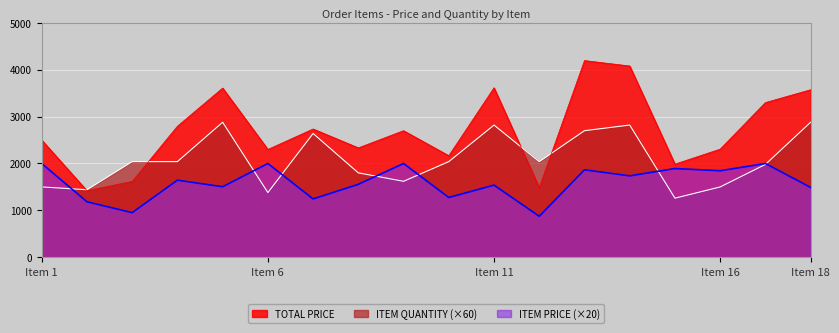

How many intersections are there between ITEM PRICE and ITEM QUANTITY?

7